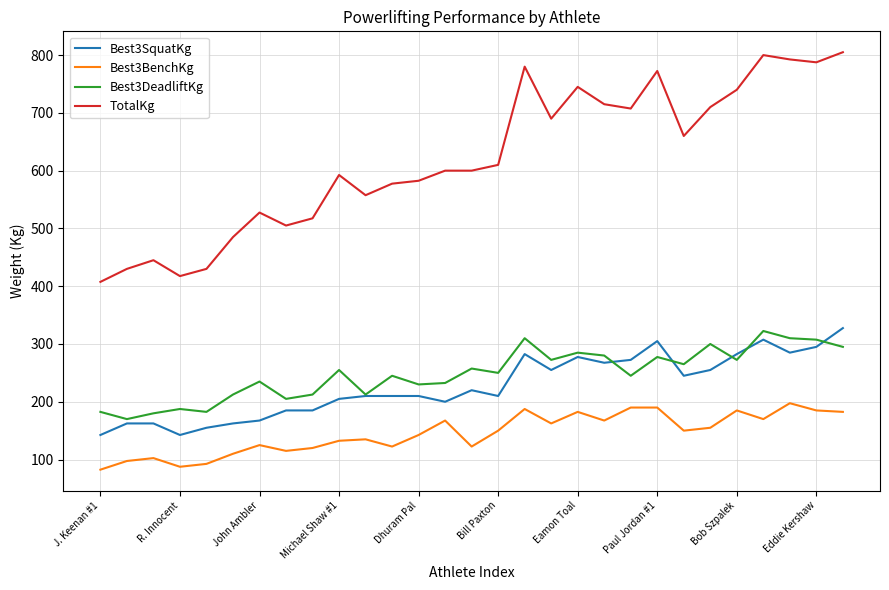

What is the average value of the Best3DeadliftKg series?

248.0